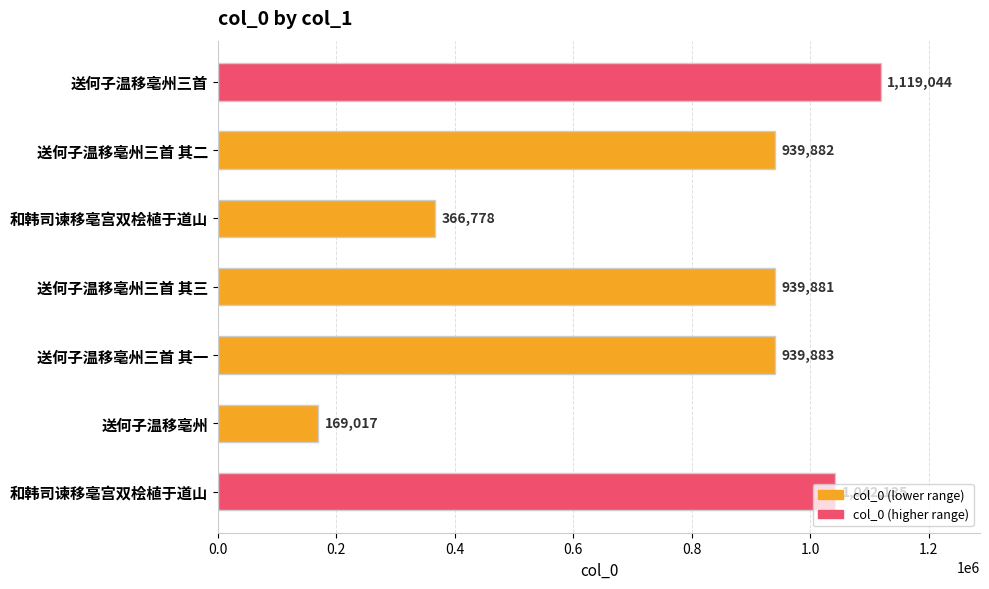

How many bars are there in total?

7